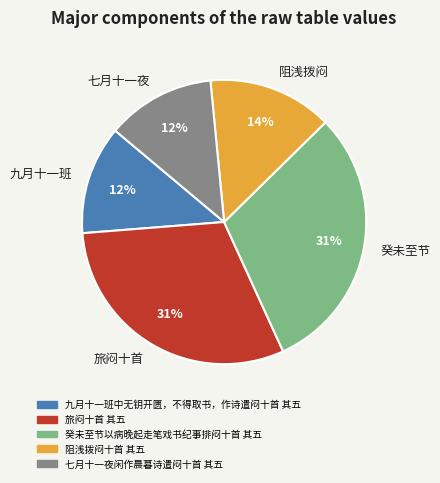

Approximately how many times larger is the value at 七月十一夜 compared to 癸未至节?

0.4